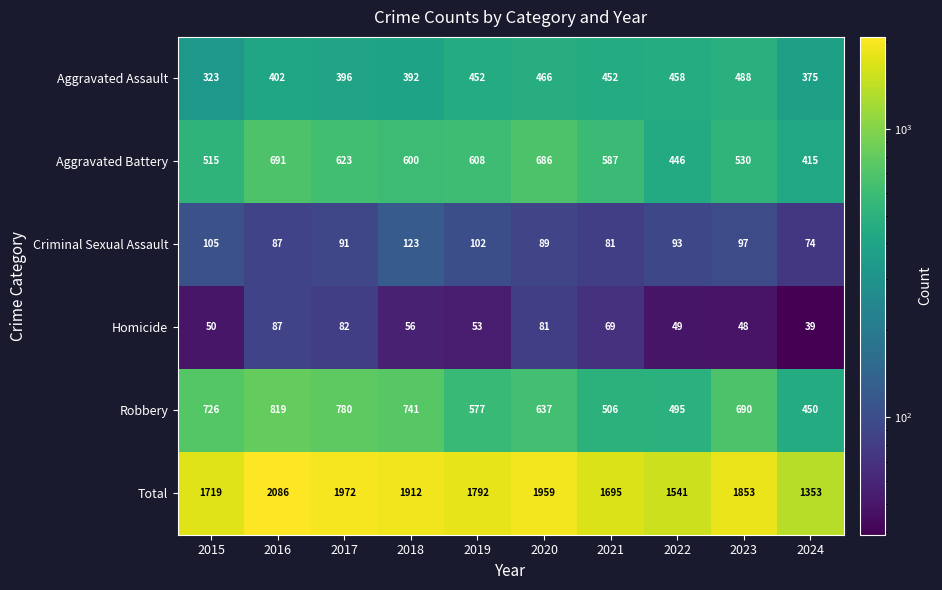

How many values in the Criminal Sexual Assault series are below 93?

5